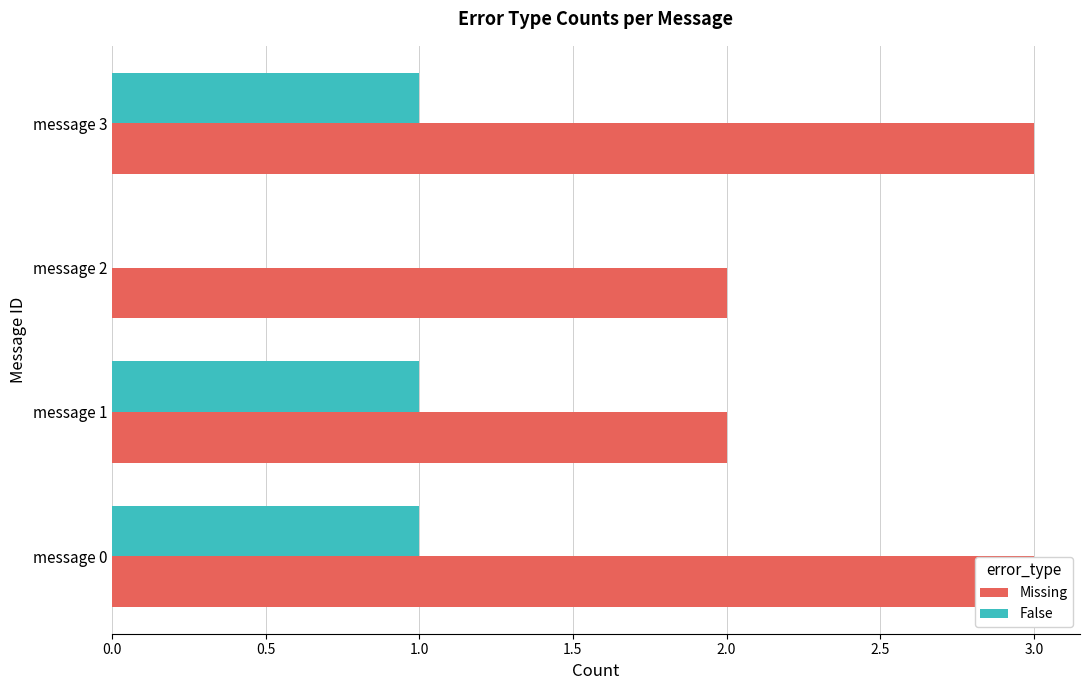

Count the number of data series in this chart.

2